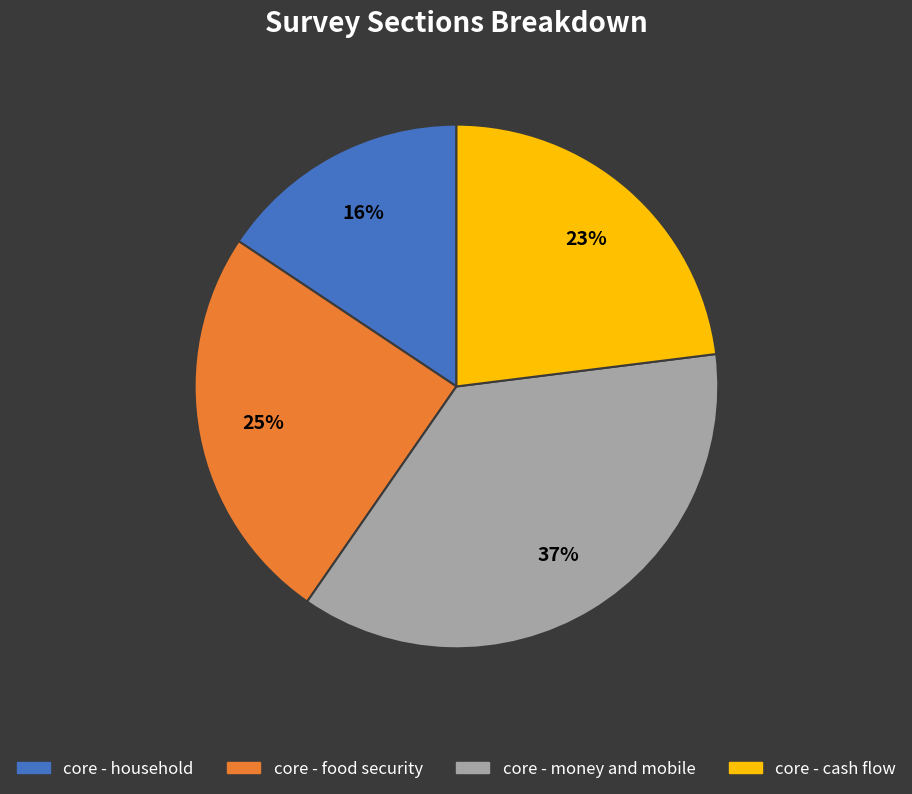

The core - cash flow slice represents 17% of the pie. True or false?

False